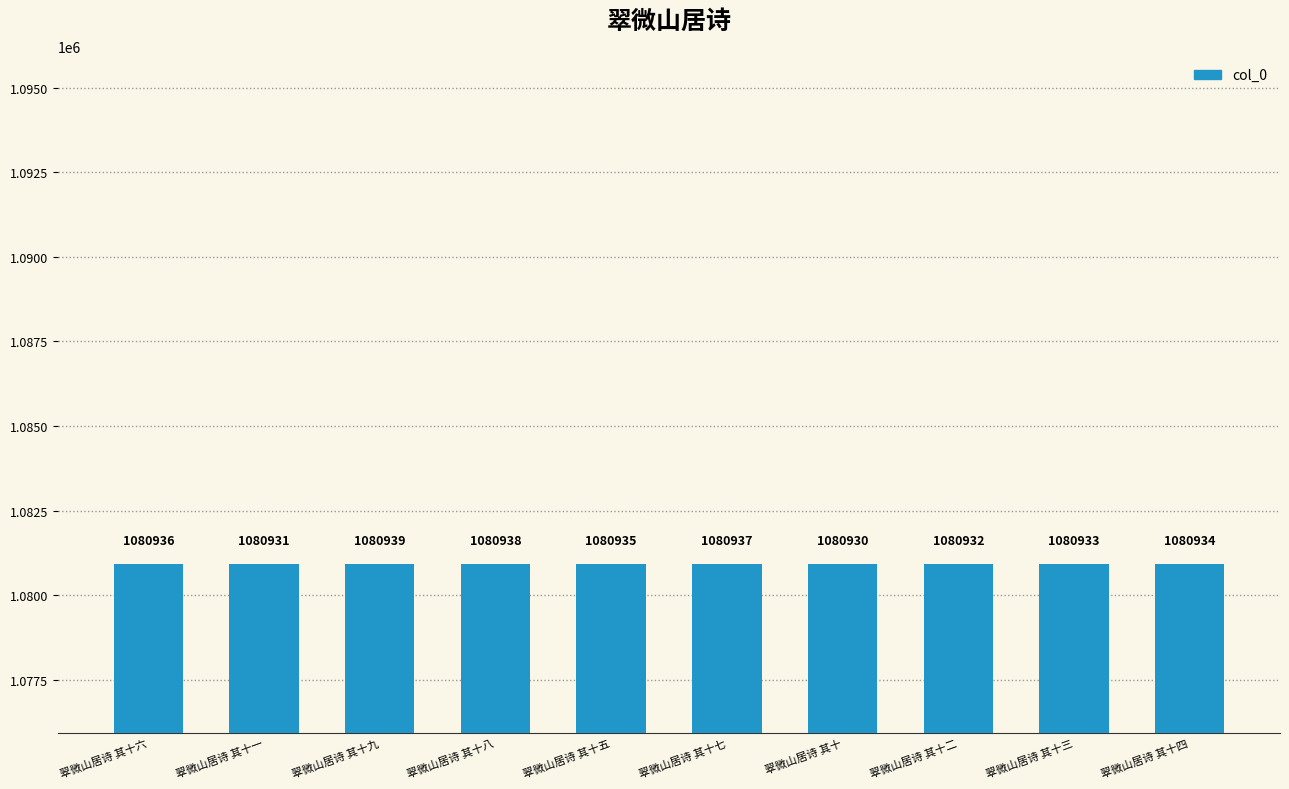

How many bars are there in total?

10